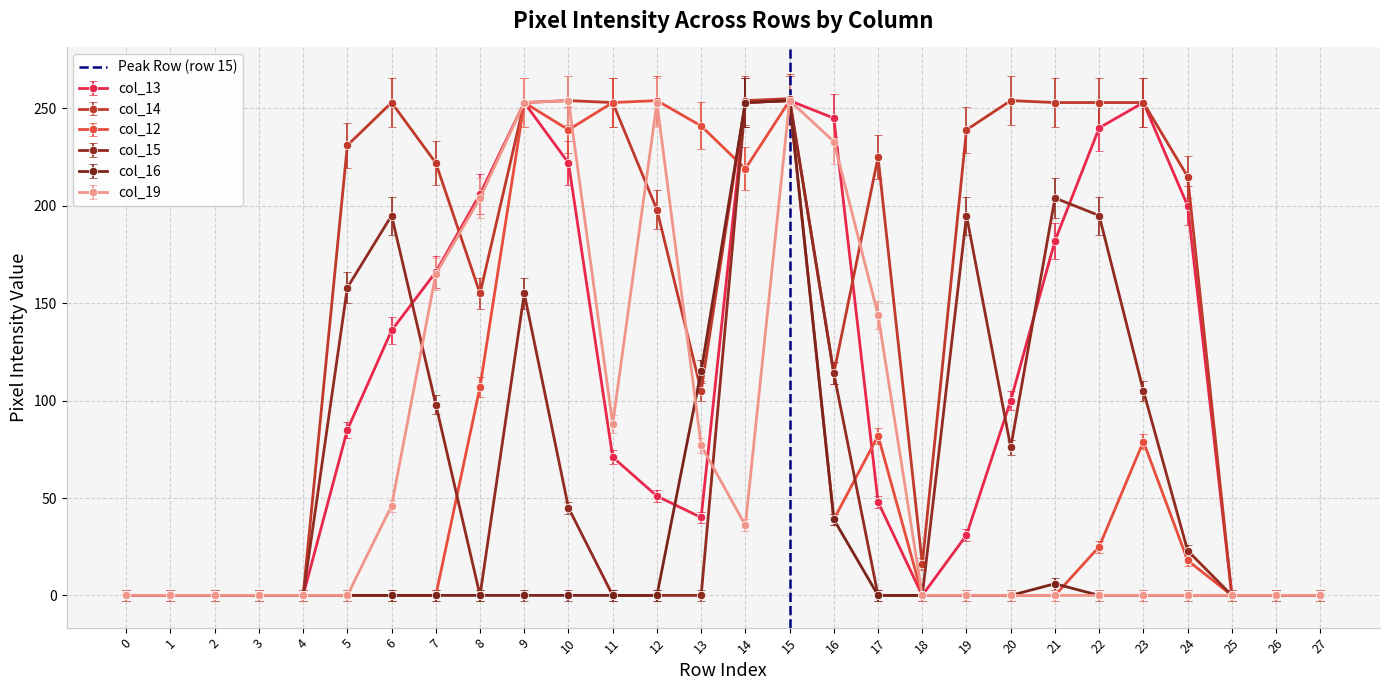

Is it true that col_14 equals 351 at 24?

False